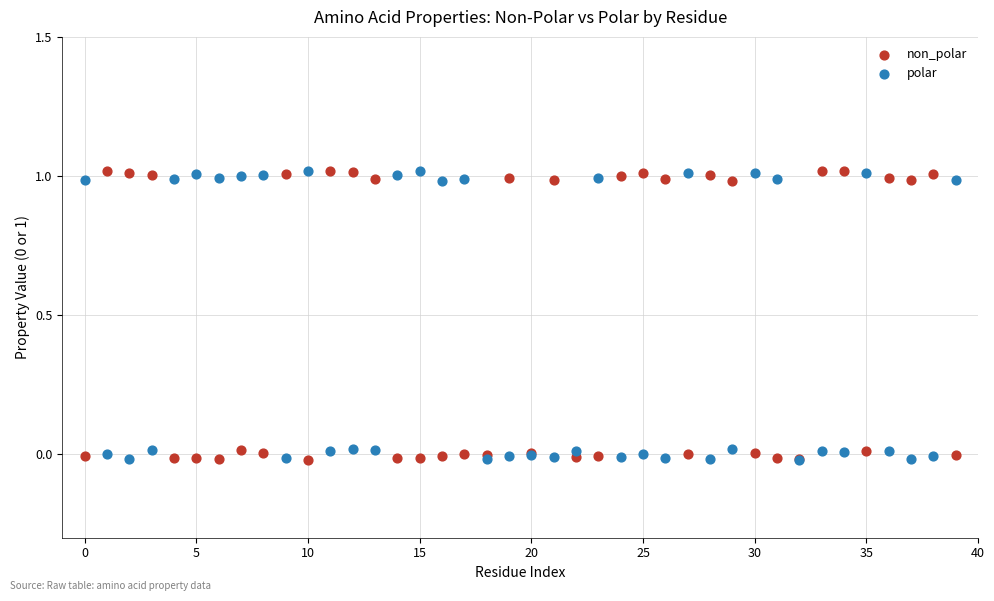

What are all the series names shown in the legend?

non_polar, polar